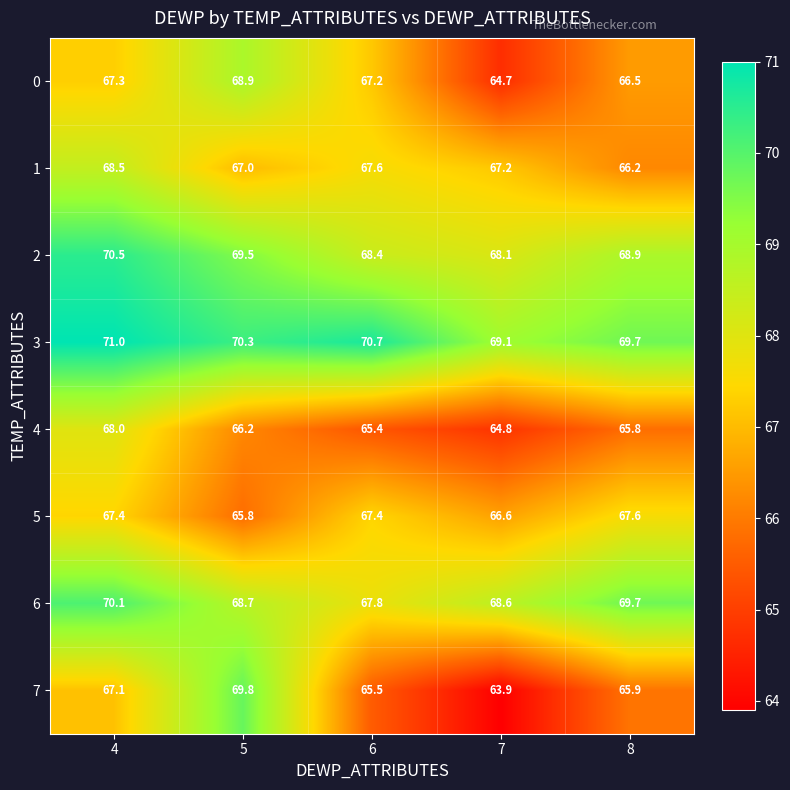

Between 5 and 6, which series saw the biggest shift?

7